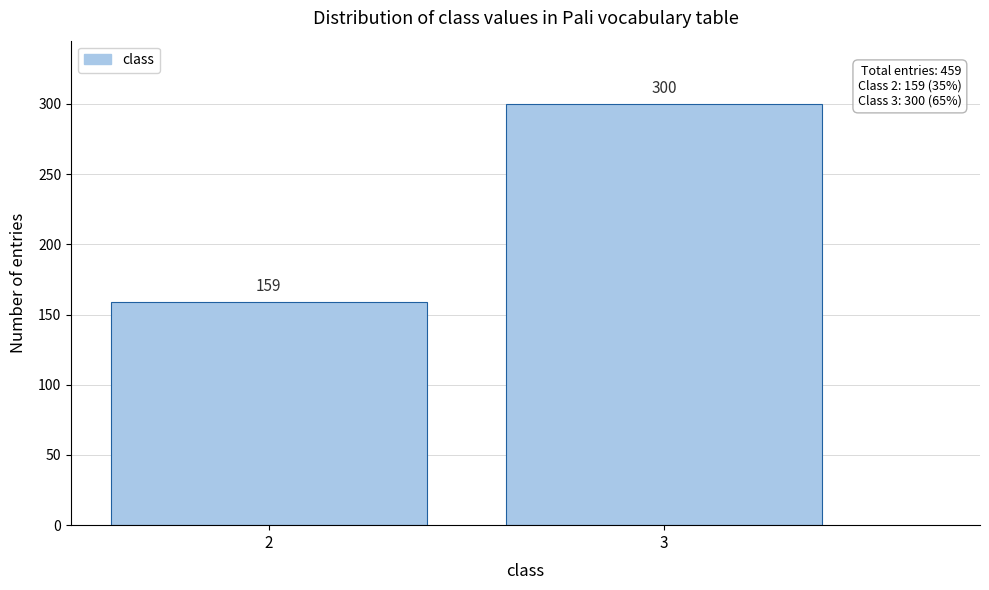

Reading left to right, what are all the values shown in this chart?

2=159	3=300